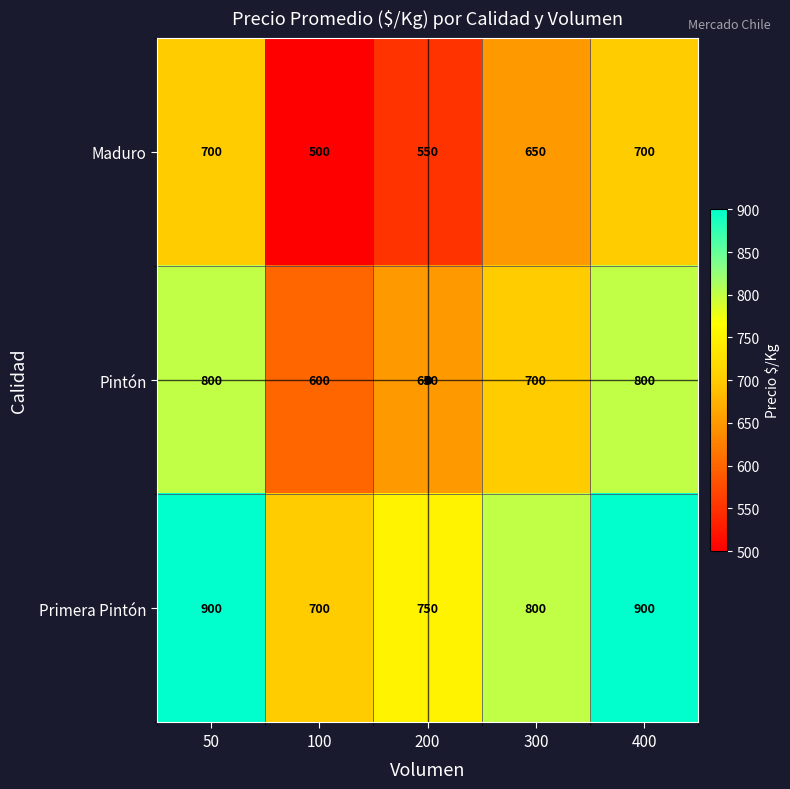

Where does the Pintón series first go above 700?

50